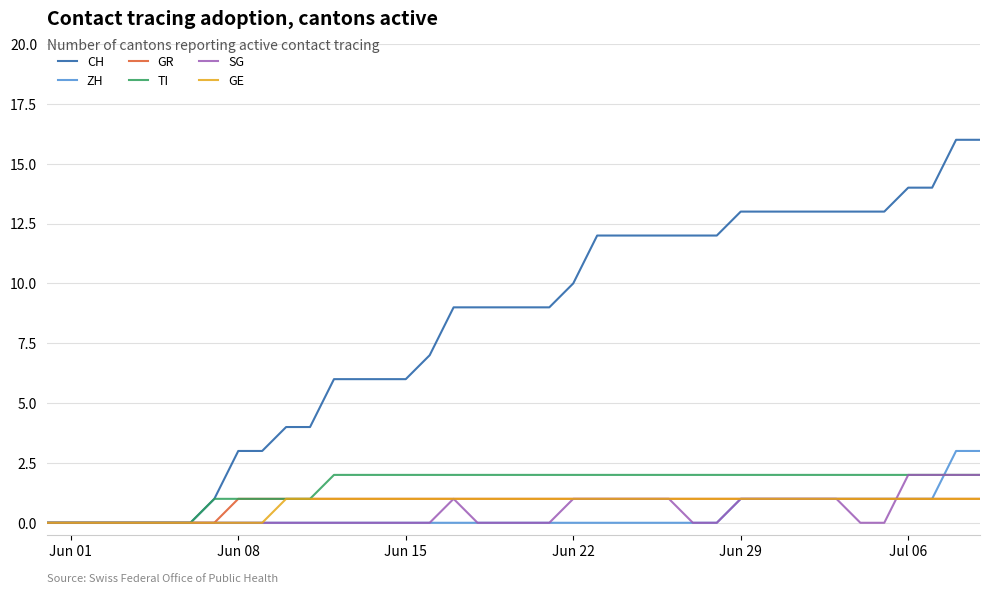

Which series has the widest spread of values?

CH